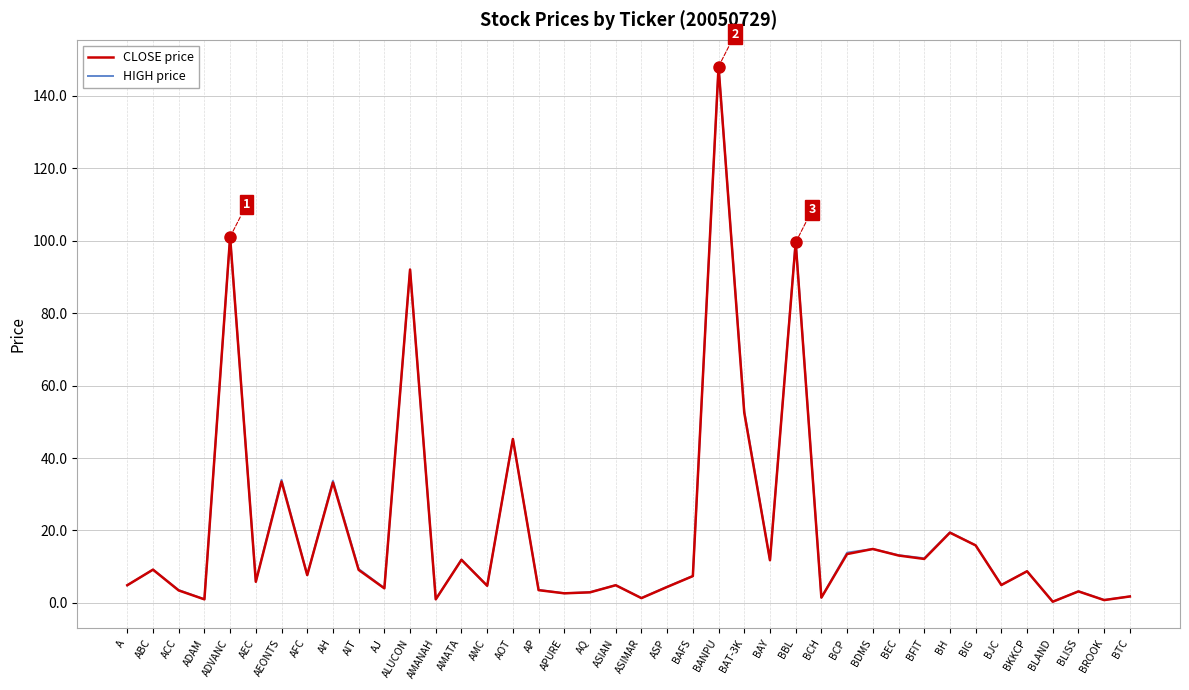

What is the maximum value for CLOSE price?

148.0